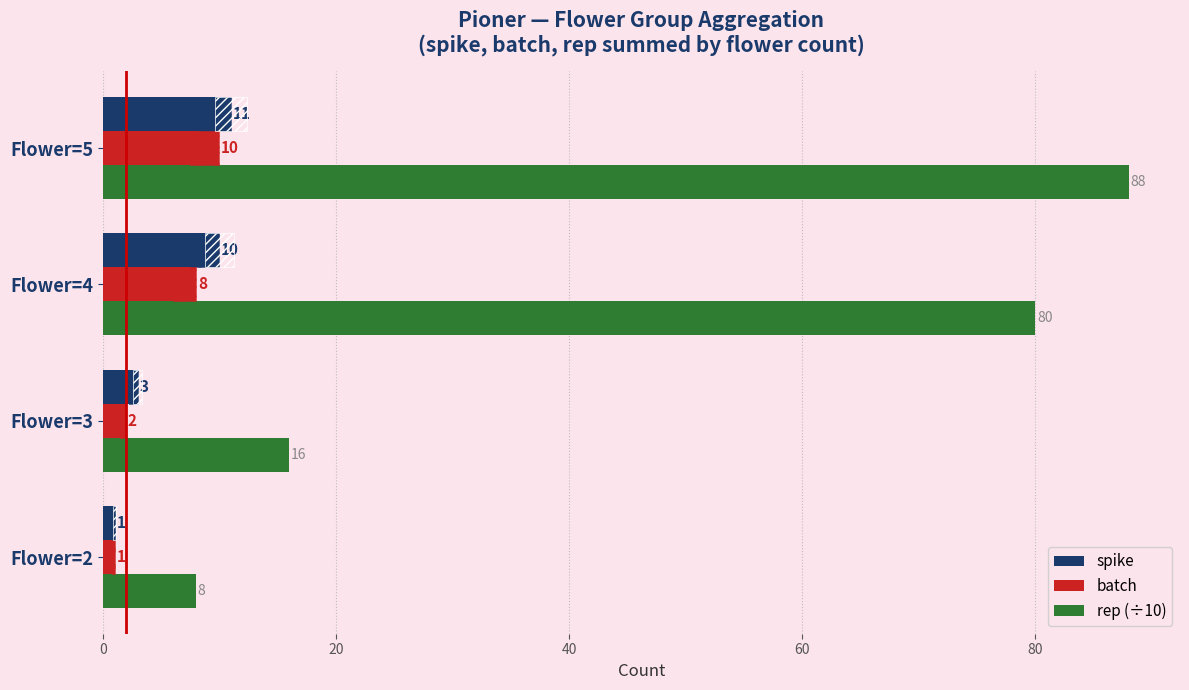

Reading left to right, extract all data points from this chart.

spike: 1	3	10	11
batch: 1	2	8	10
rep (÷10): 8	16	80	88